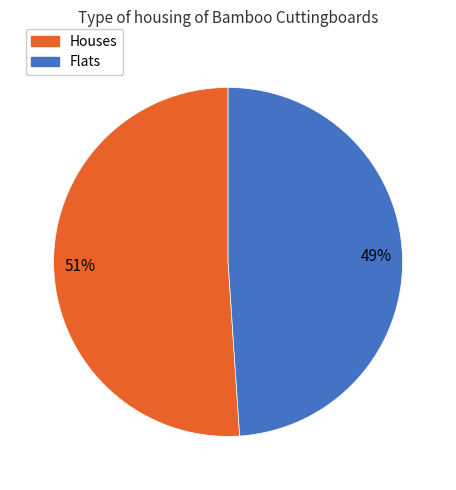

To the nearest percent, what is the average slice percentage?

50%